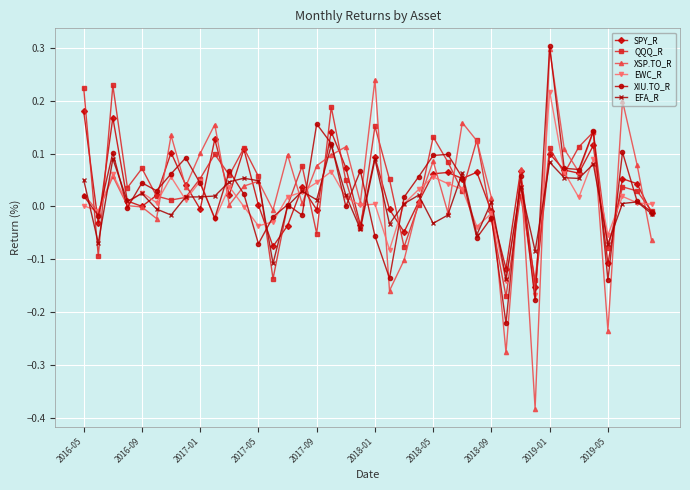

Does the chart display data point markers on the line(s)?

Yes